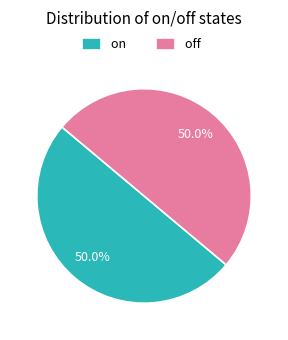

What percentage is NOT represented by off?

50.0%